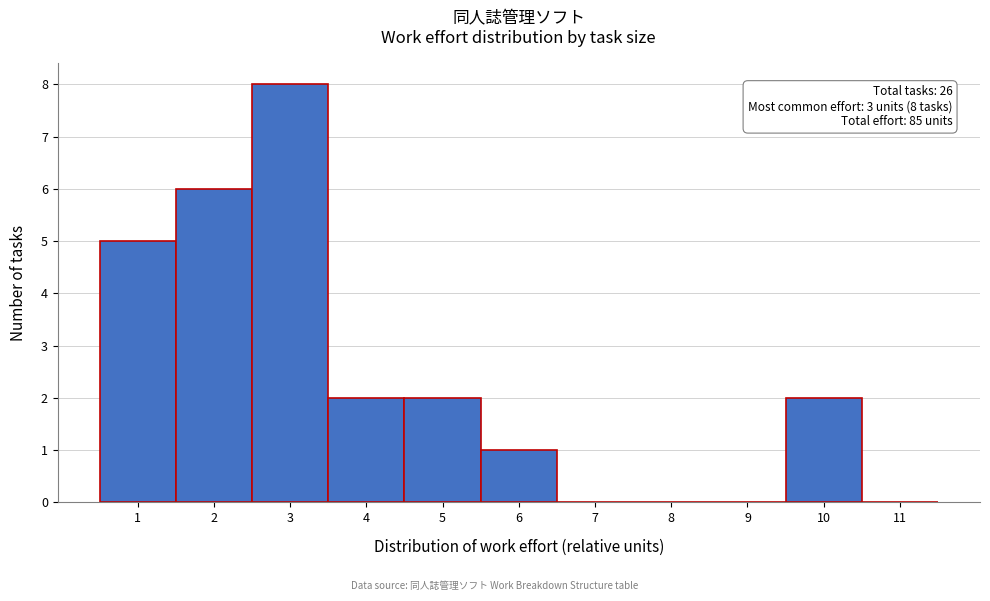

Which range on the x-axis has the tallest bar?

2.5 to 3.5